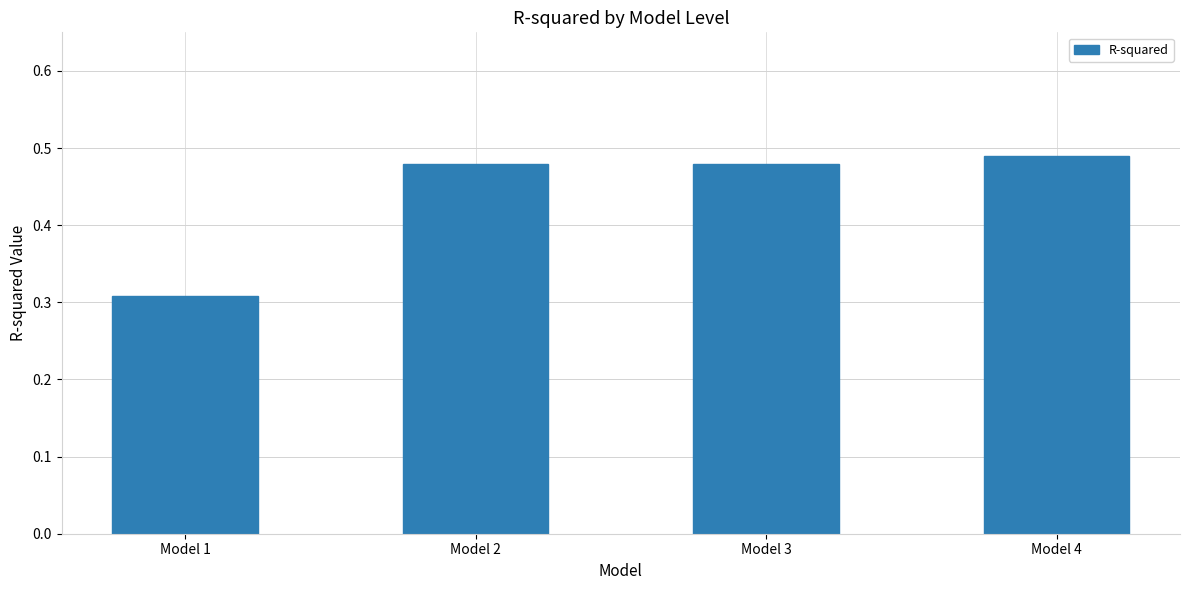

What is the sum of the values at Model 3 and Model 4?

1.0